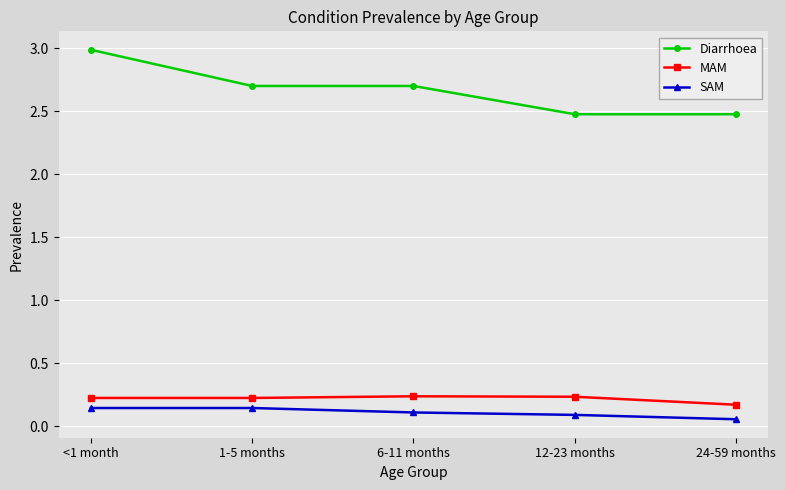

True or false: MAM and Diarrhoea cross at least once.

False